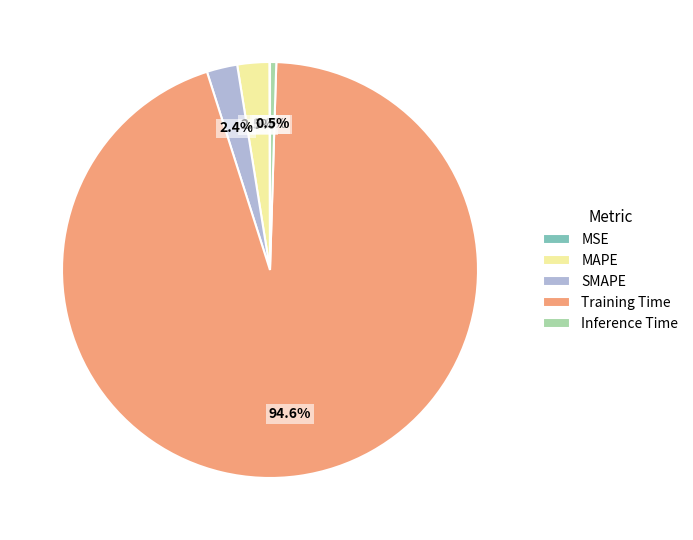

Does Training Time account for over 50% of the chart?

Yes